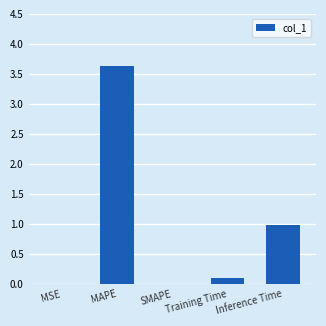

What is the change in value from MAPE to Inference Time?

-2.7